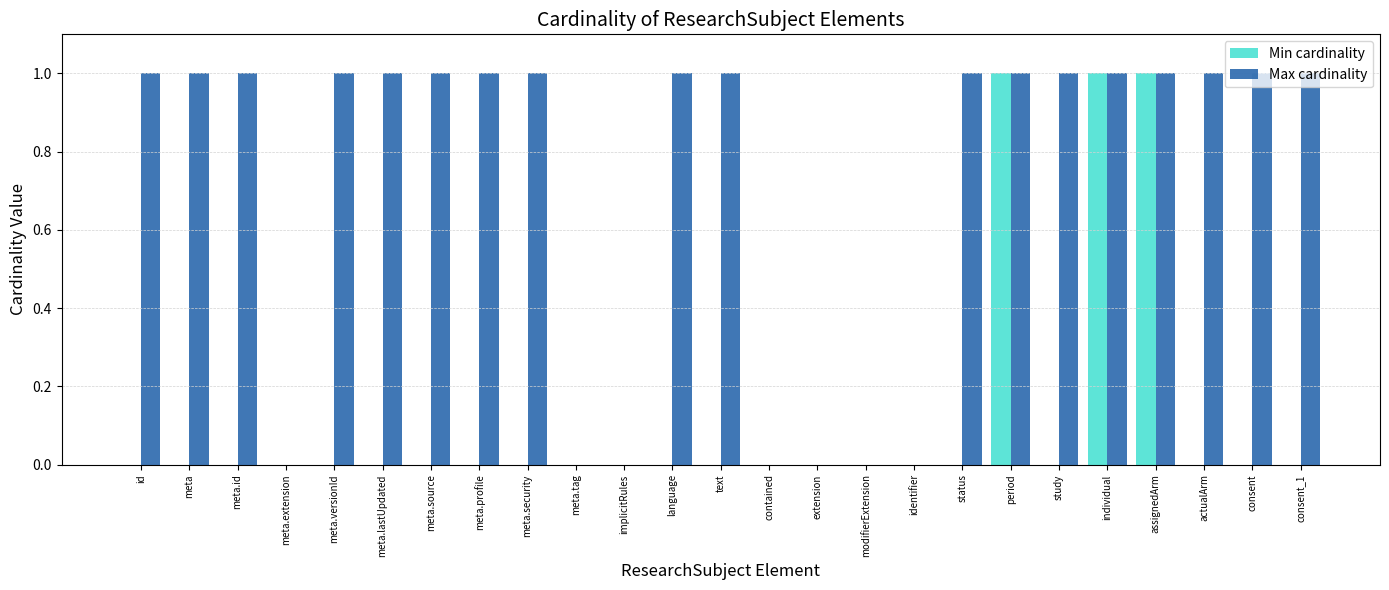

Is it true that Min cardinality equals 0 at actualArm?

True